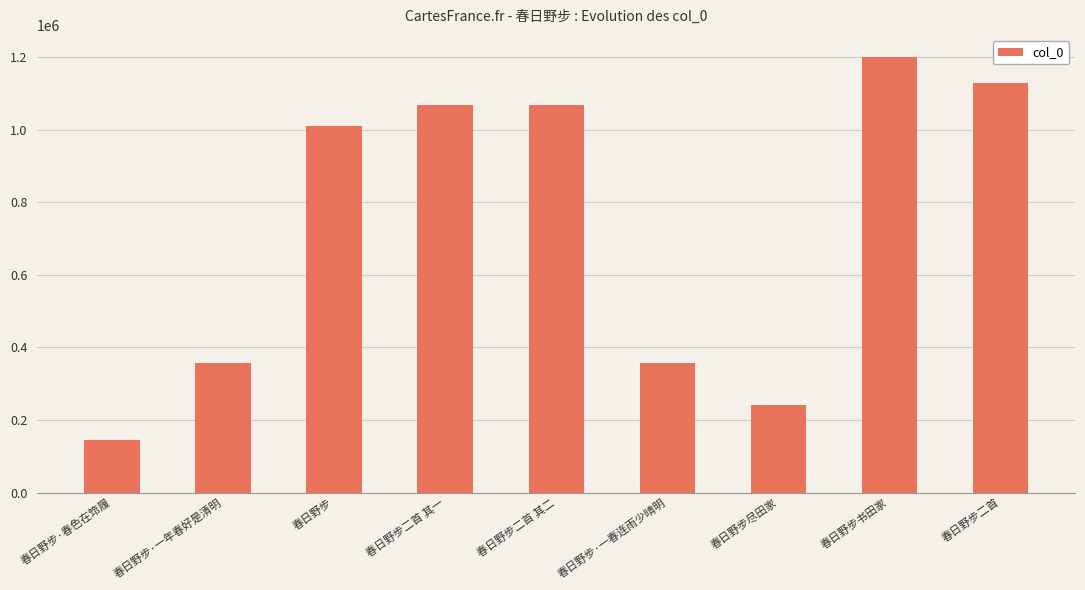

What is the smallest value displayed?

145190